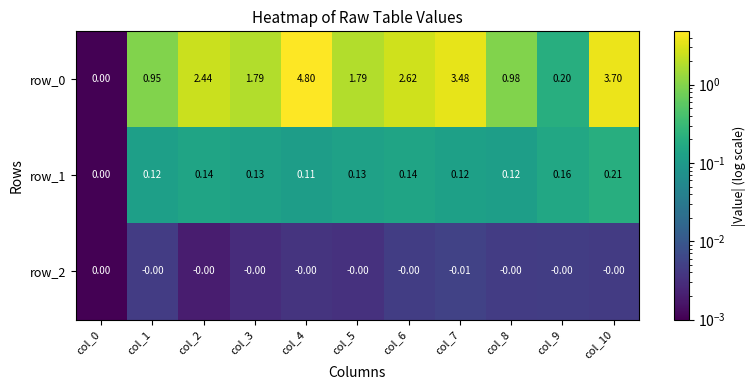

What is the total value across all series at col_3?

1.9